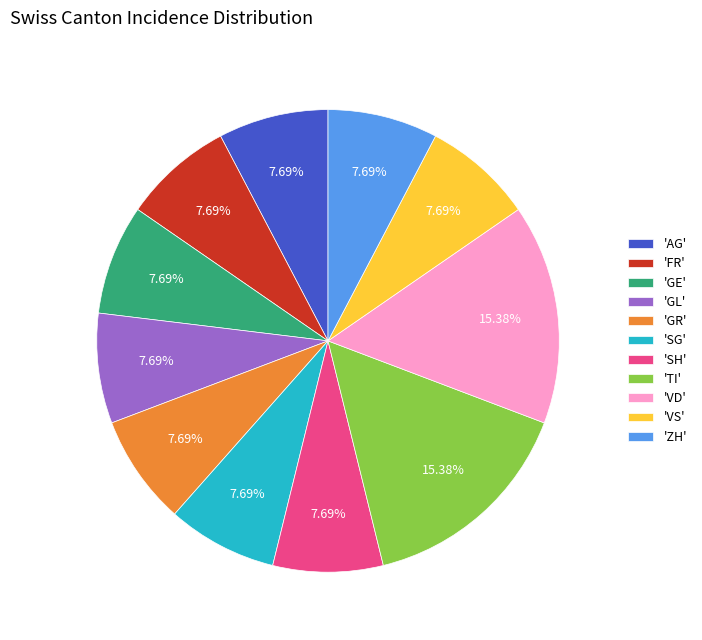

How many segments does this pie chart have?

11